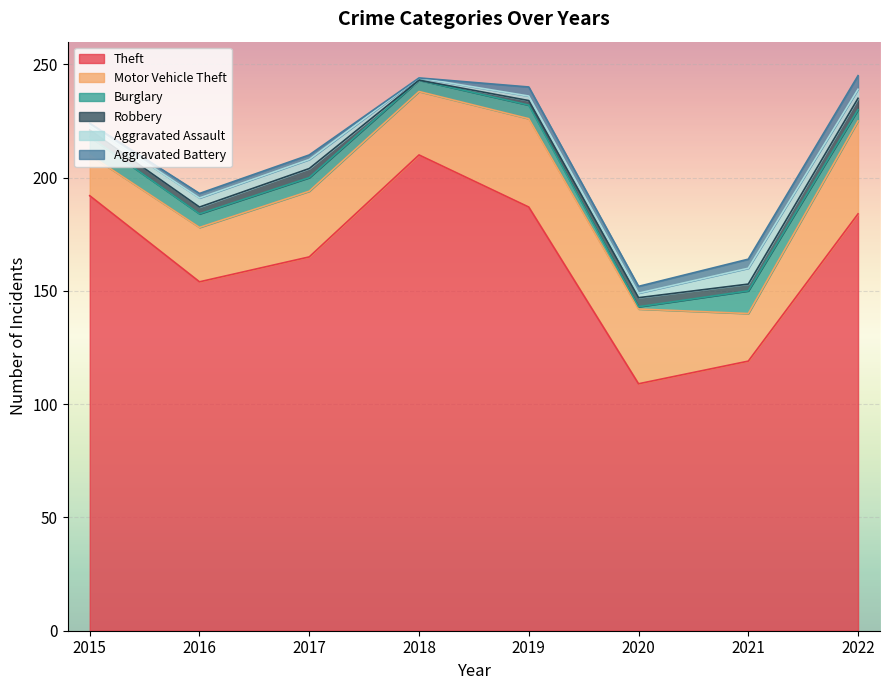

What is the minimum value for Theft?

109